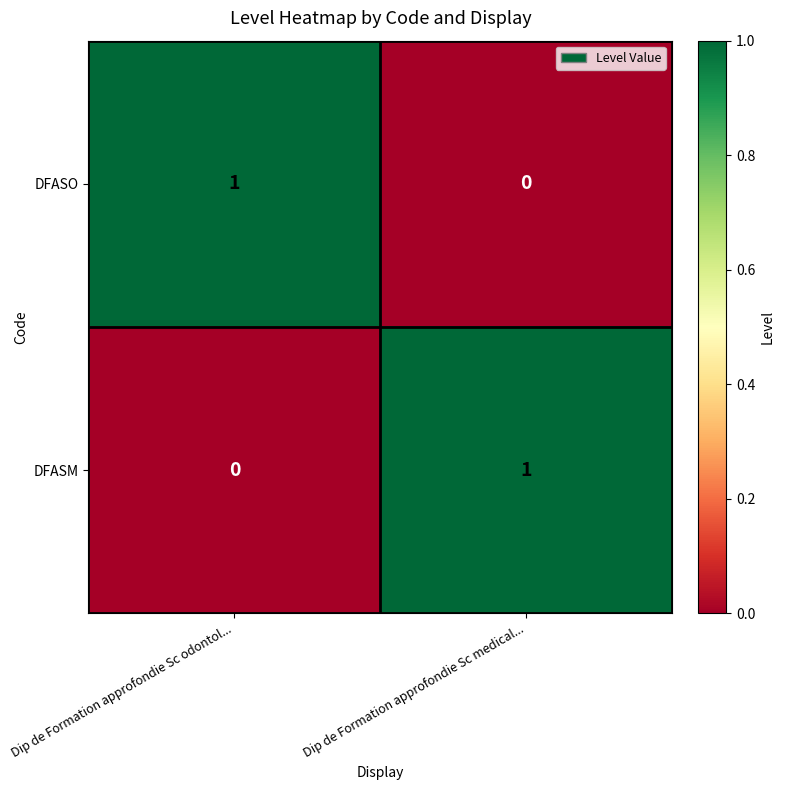

Which category has the lowest value in the DFASM series?

Dip de Formation approfondie Sc odontol...